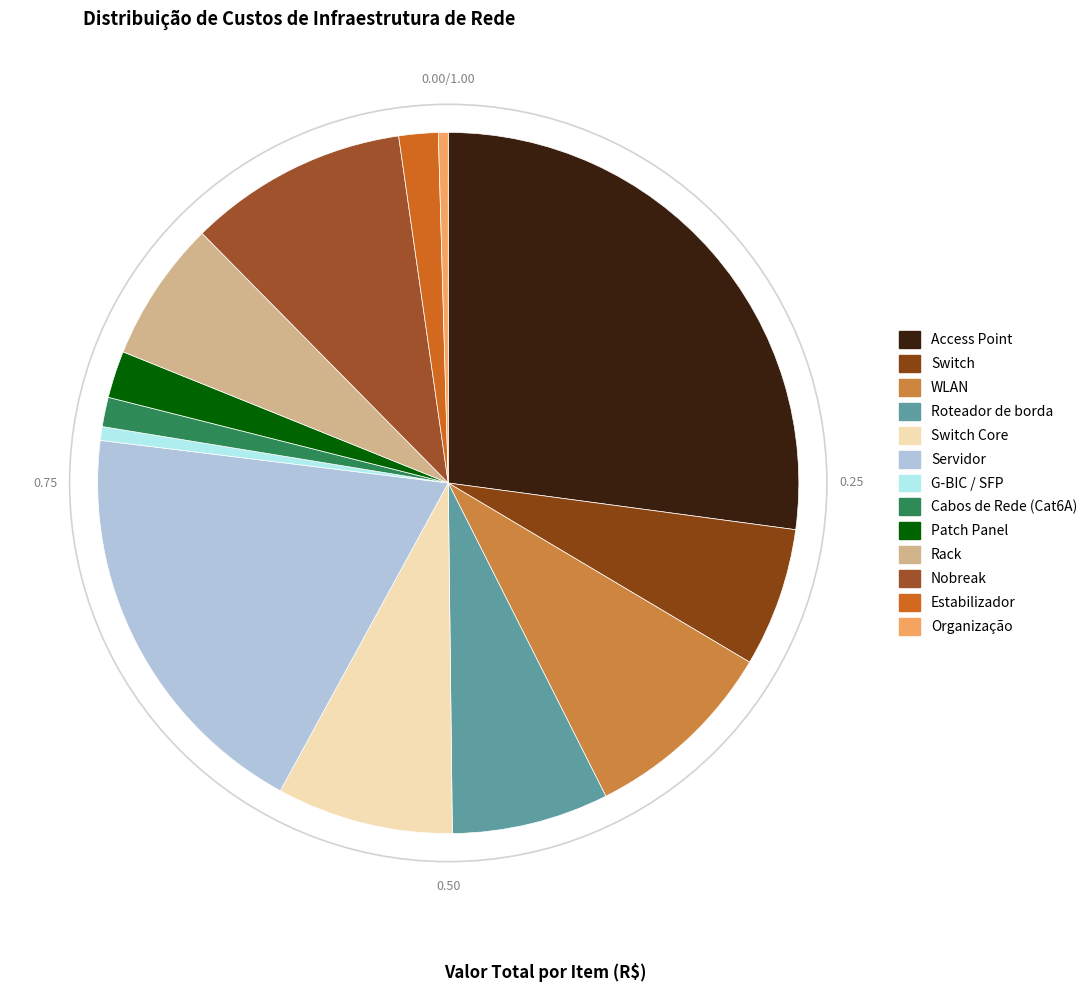

What is the change in value from Access Point to Estabilizador?

-28000